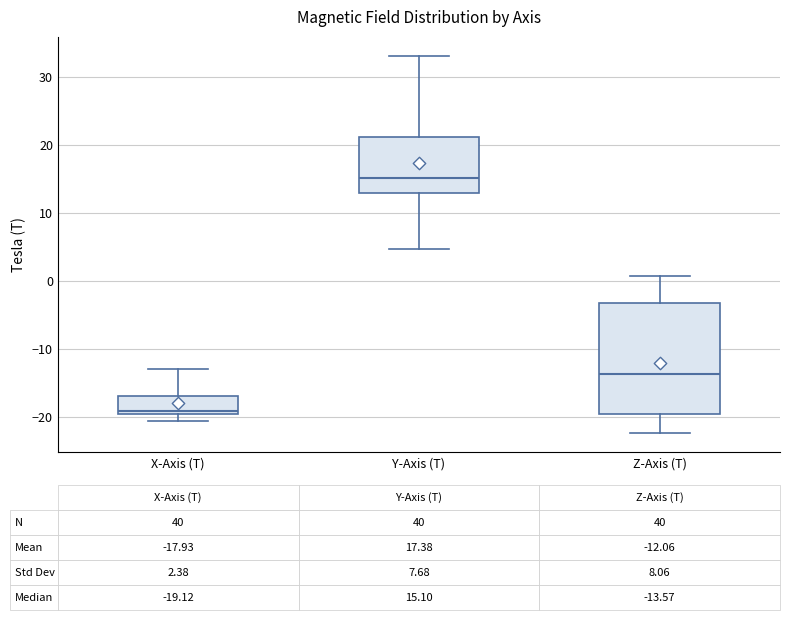

Which box is the tallest, from its lower edge to its upper edge?

Z-Axis (T)